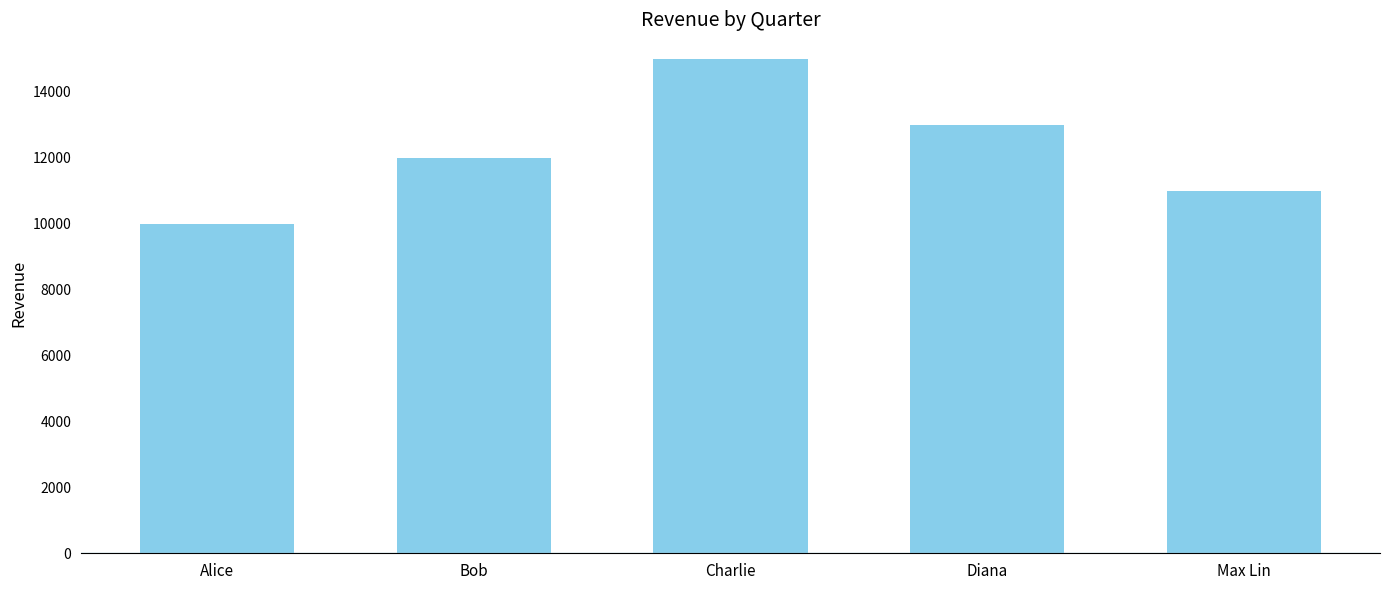

Does the chart contain any negative values?

No